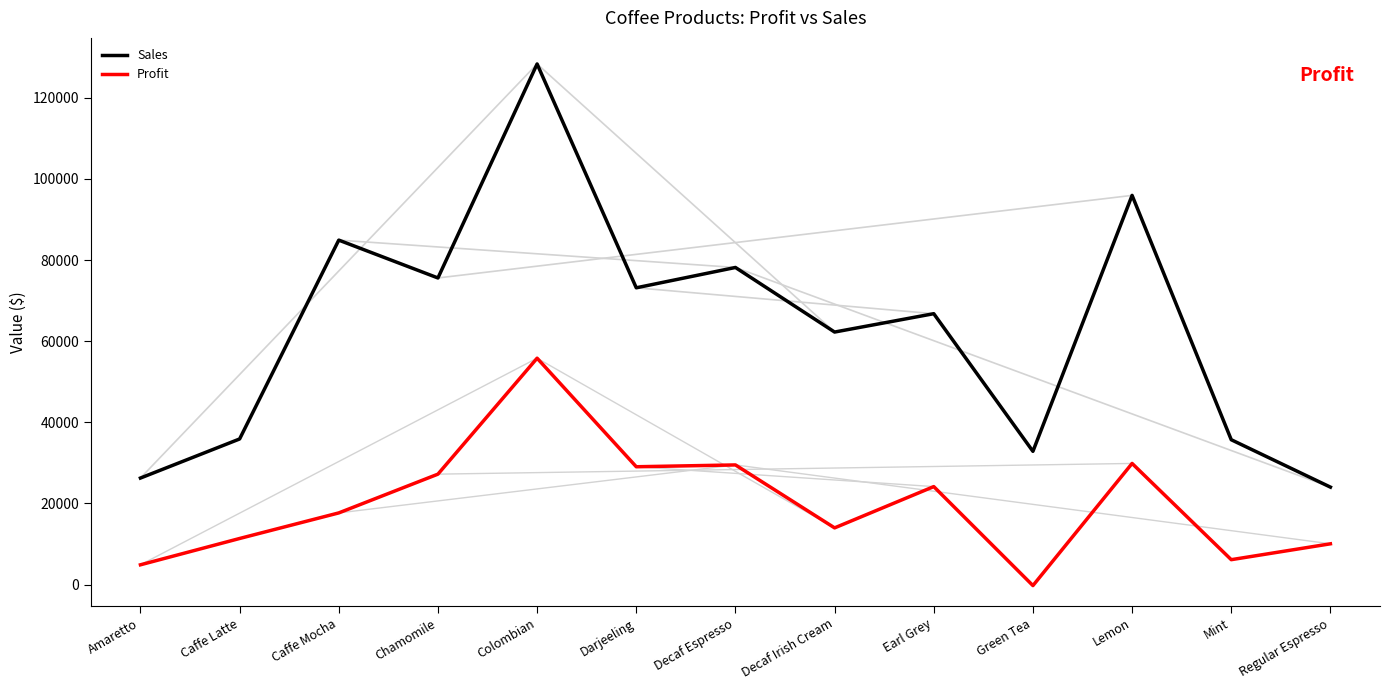

True or false: Sales and Profit cross at least once.

False